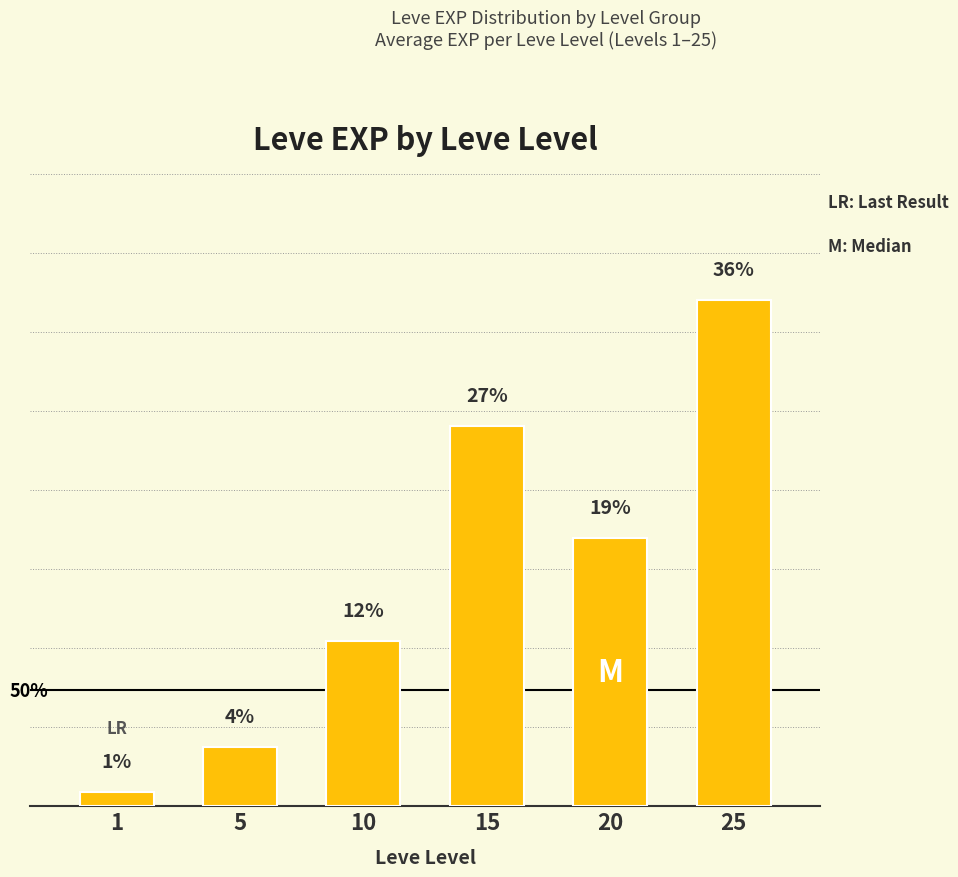

List the labels in order of value, smallest first.

1, 5, 10, 20, 15, 25